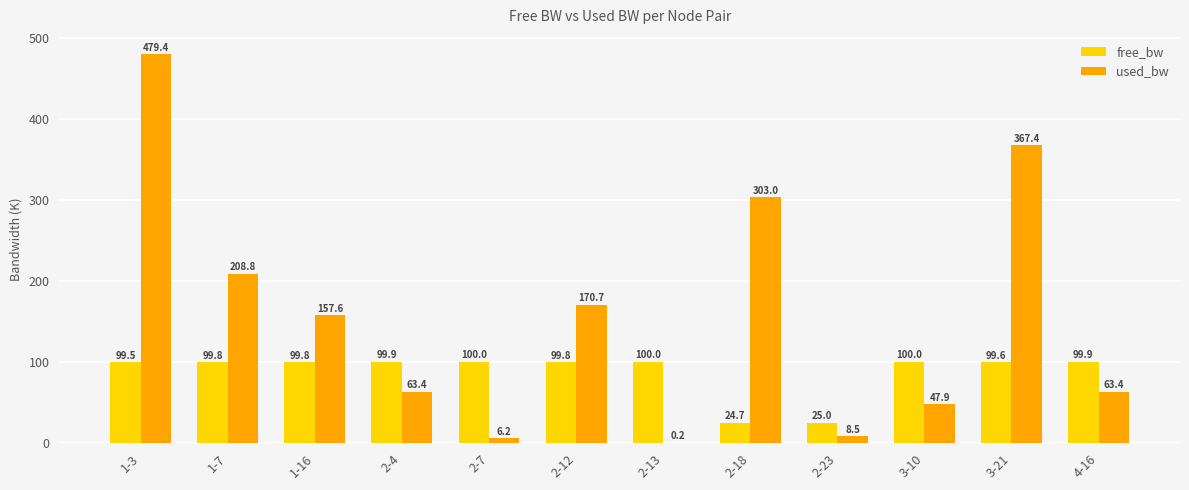

What are all the series names shown in the legend?

free_bw, used_bw